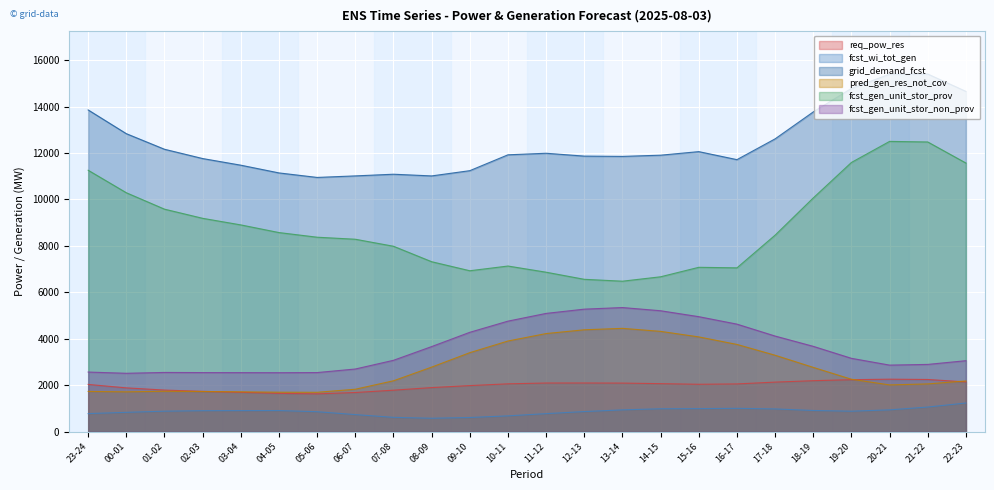

How many lines are shown in the chart?

6